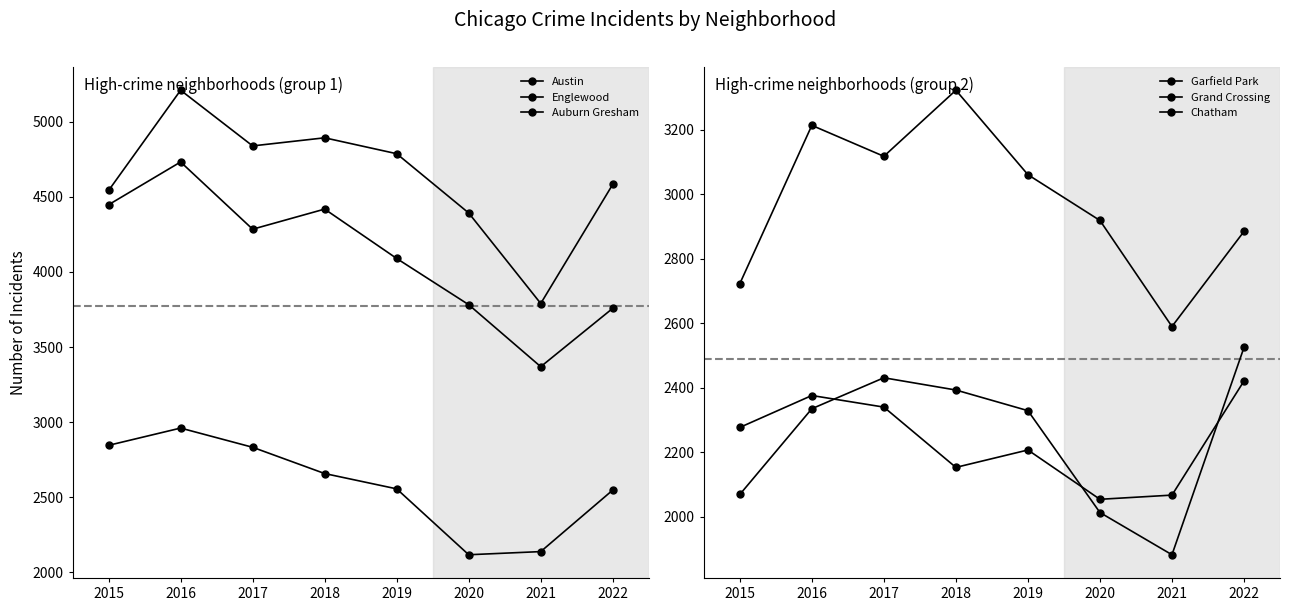

Where is the first local maximum for Grand Crossing?

2016